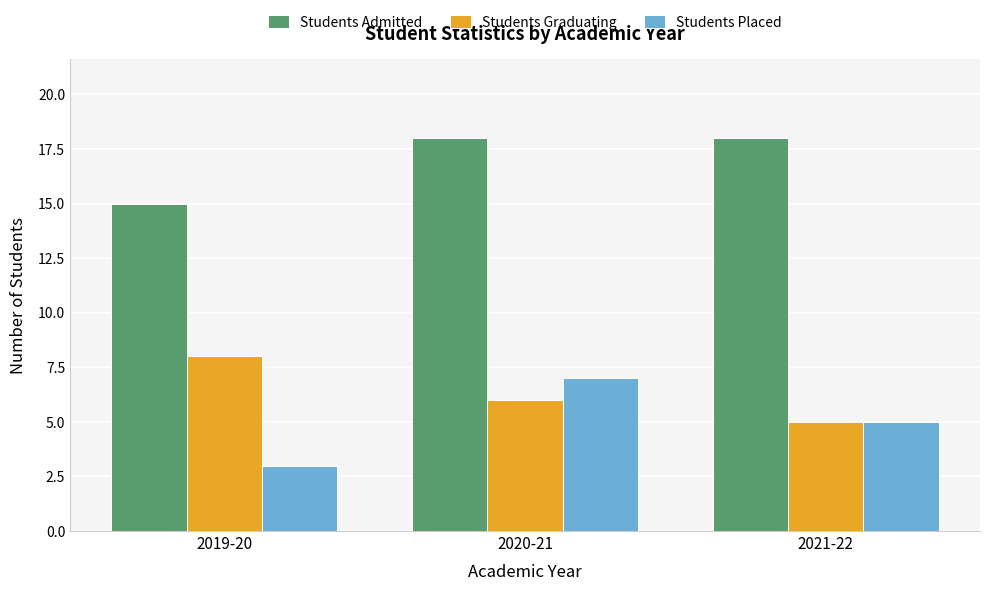

Which series has the largest range (max minus min)?

Students Placed